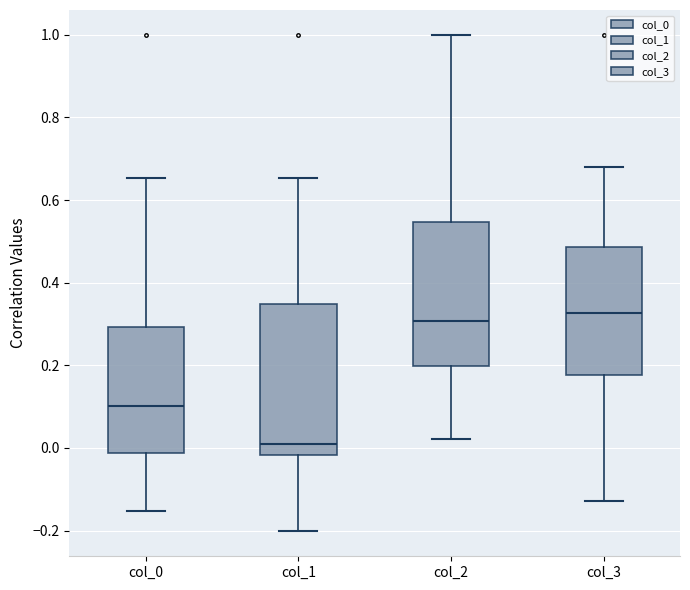

Where is the lower edge of the box for col_3 on the y-axis? The values are not printed on the chart, so give them approximately, as read against the axis.

0.18